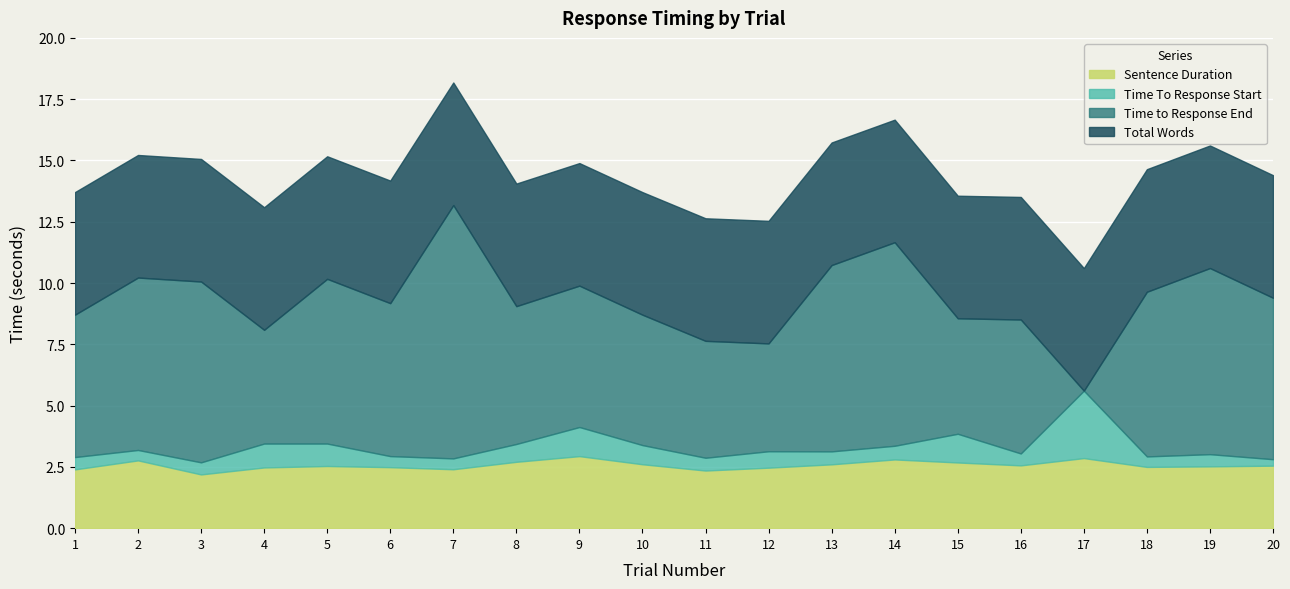

What is the value of the Sentence Duration point at the 3rd from the left?

2.2